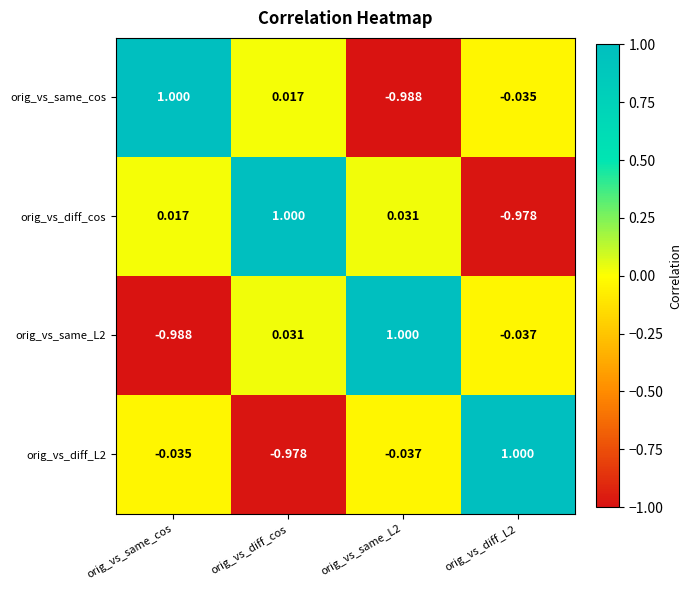

Rank the series at orig_vs_diff_cos from lowest to highest value.

orig_vs_diff_L2, orig_vs_same_cos, orig_vs_same_L2, orig_vs_diff_cos